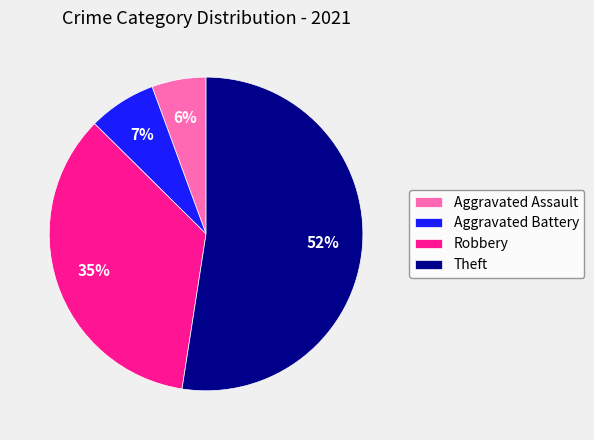

To the nearest percent, what portion does Theft represent?

52%